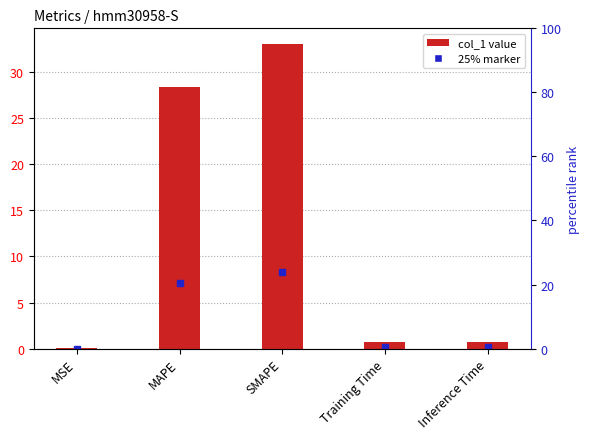

Are the bars horizontal?

No